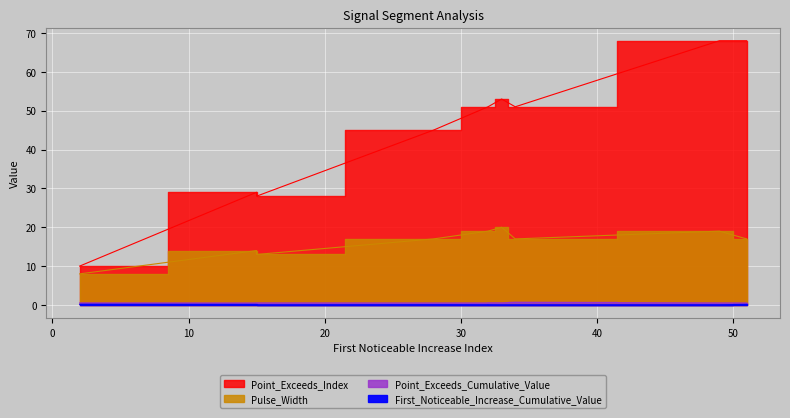

What are all the series names shown in the legend?

First_Noticeable_Increase_Cumulative_Value, Point_Exceeds_Cumulative_Value, Pulse_Width, Point_Exceeds_Index